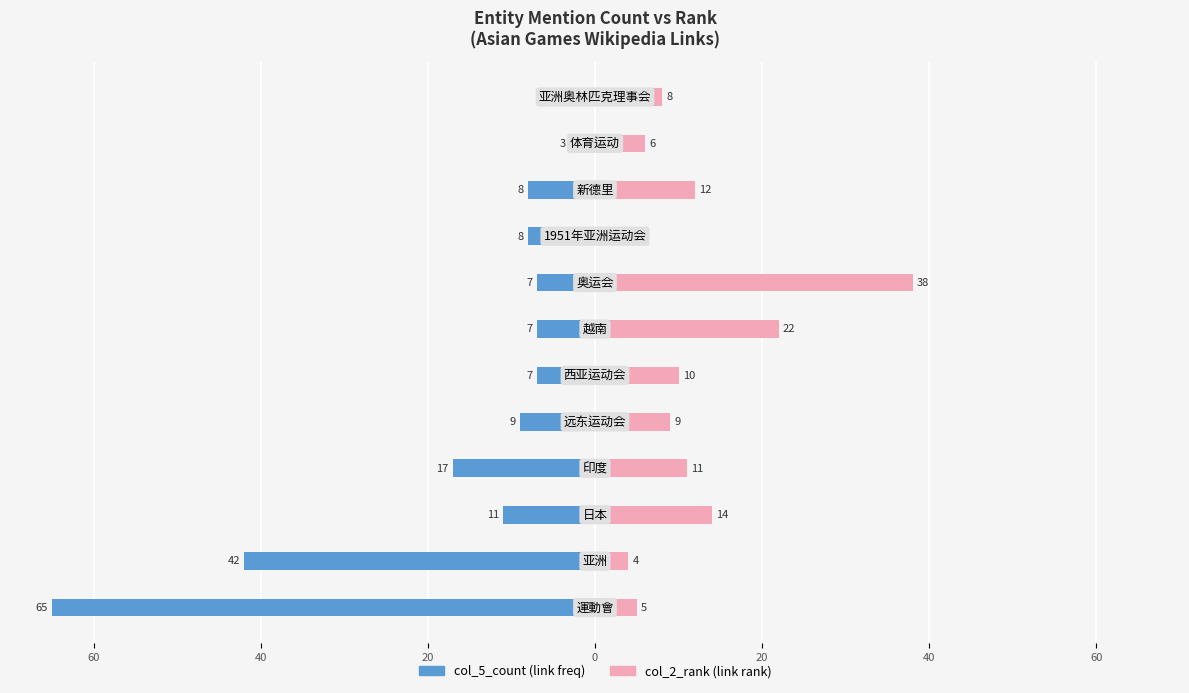

What is the sum of all col_2_rank values?

140